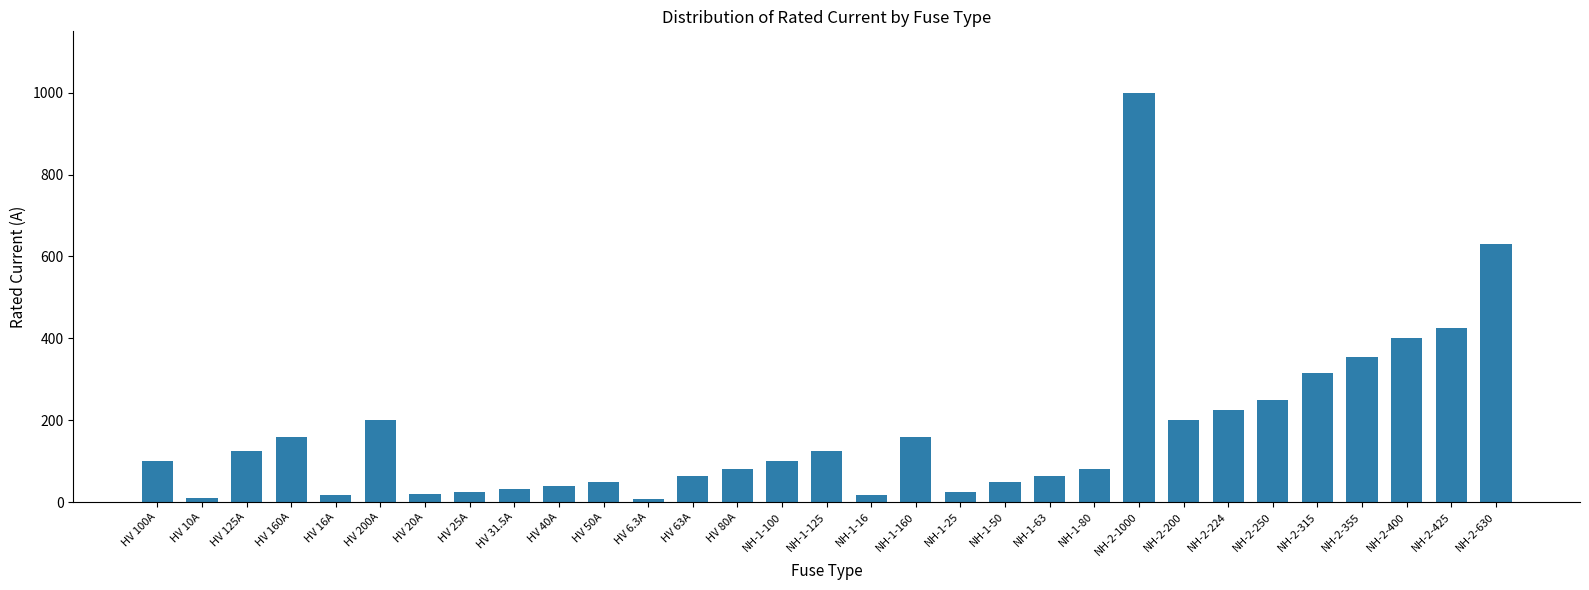

The value at NH-2-250 is 250.0. True or false?

True